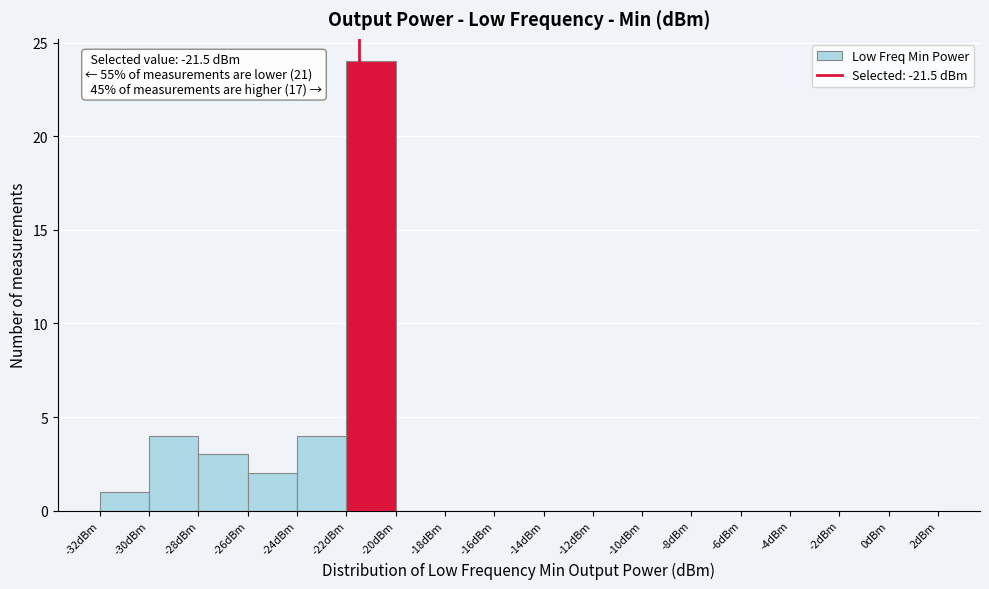

Over which range of the x-axis is the bar tallest?

-22 to -20